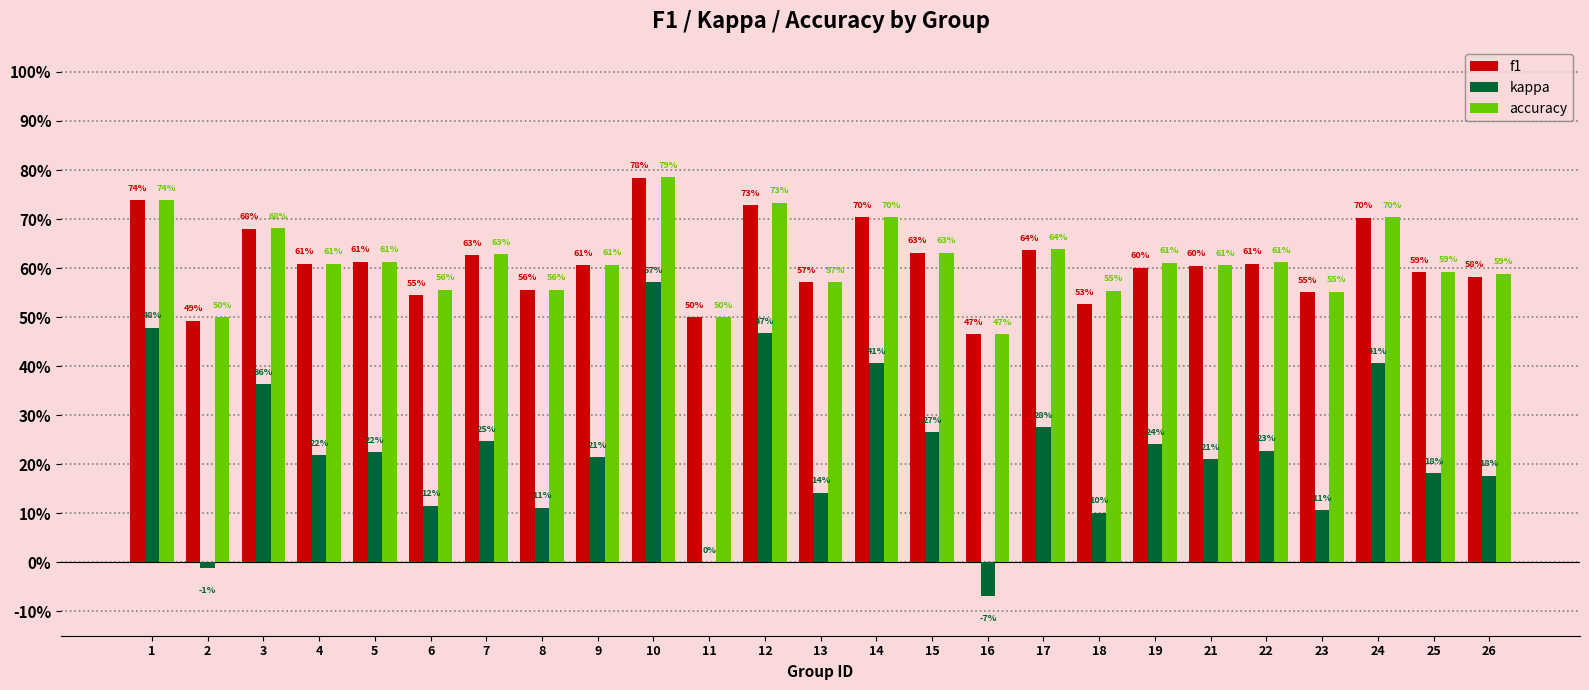

Are the bars horizontal?

No